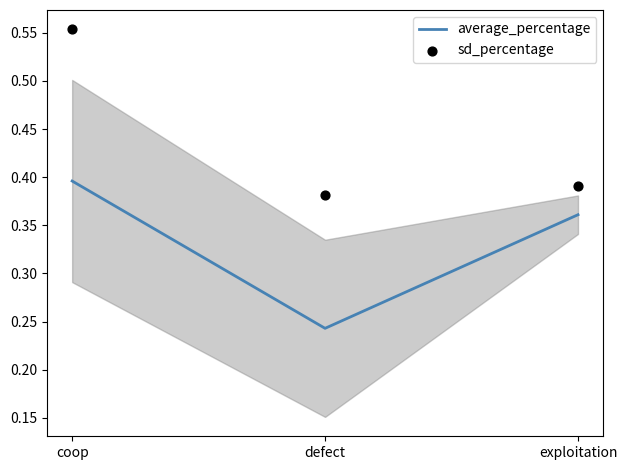

Which series contains the lowest Y value?

average_percentage